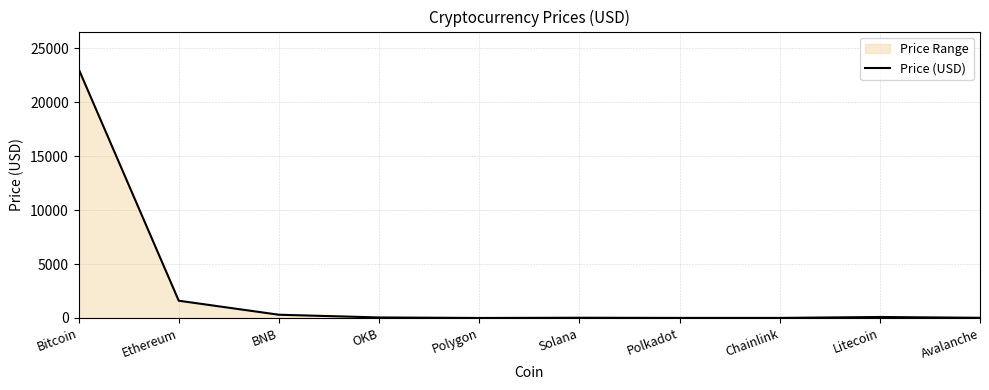

Reading left to right, list all the values displayed in this chart.

Bitcoin=23104.0	Ethereum=1601.9	BNB=301.6	OKB=49.8	Polygon=1.3	Solana=23.1	Polkadot=6.6	Chainlink=7.4	Litecoin=91.9	Avalanche=18.3